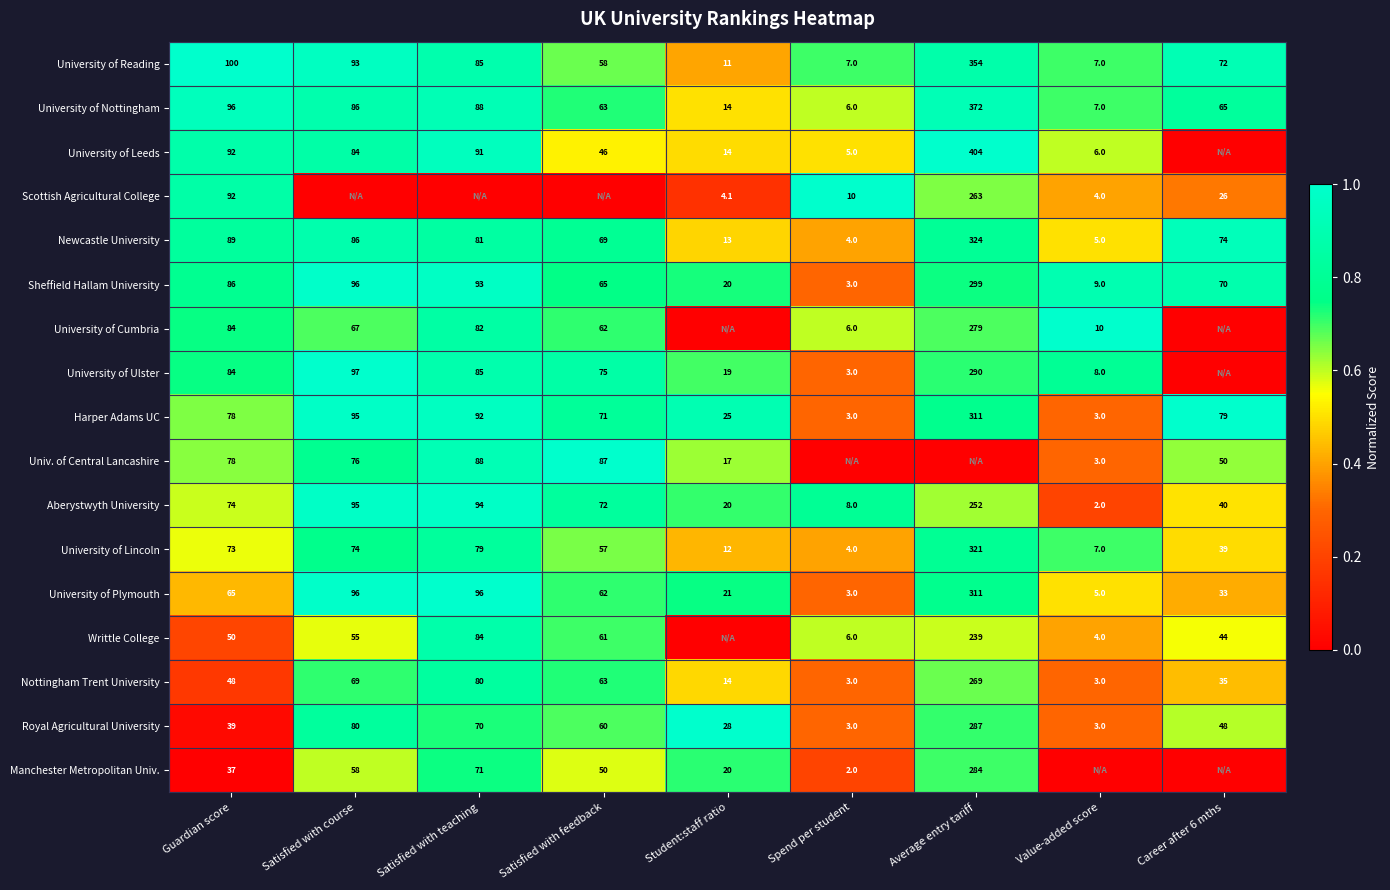

Which label corresponds to the largest value in the chart?

Guardian score